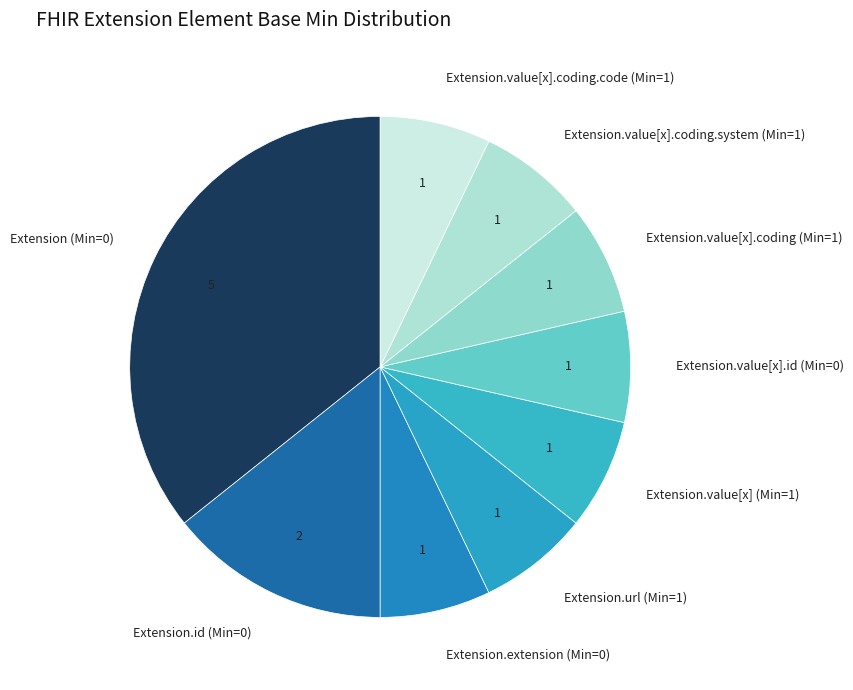

True or false: Extension.id (Min=0) accounts for 1% of the total.

False